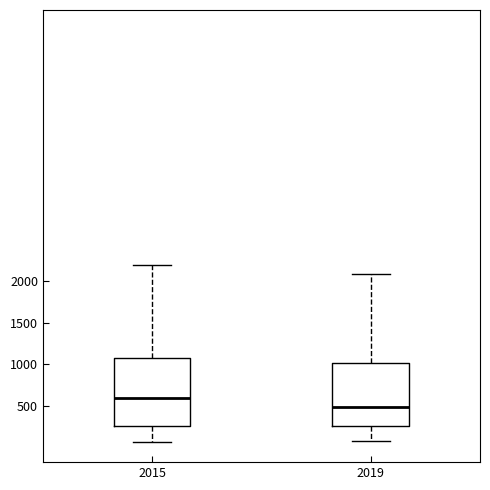

Which box's median line is the highest?

2015